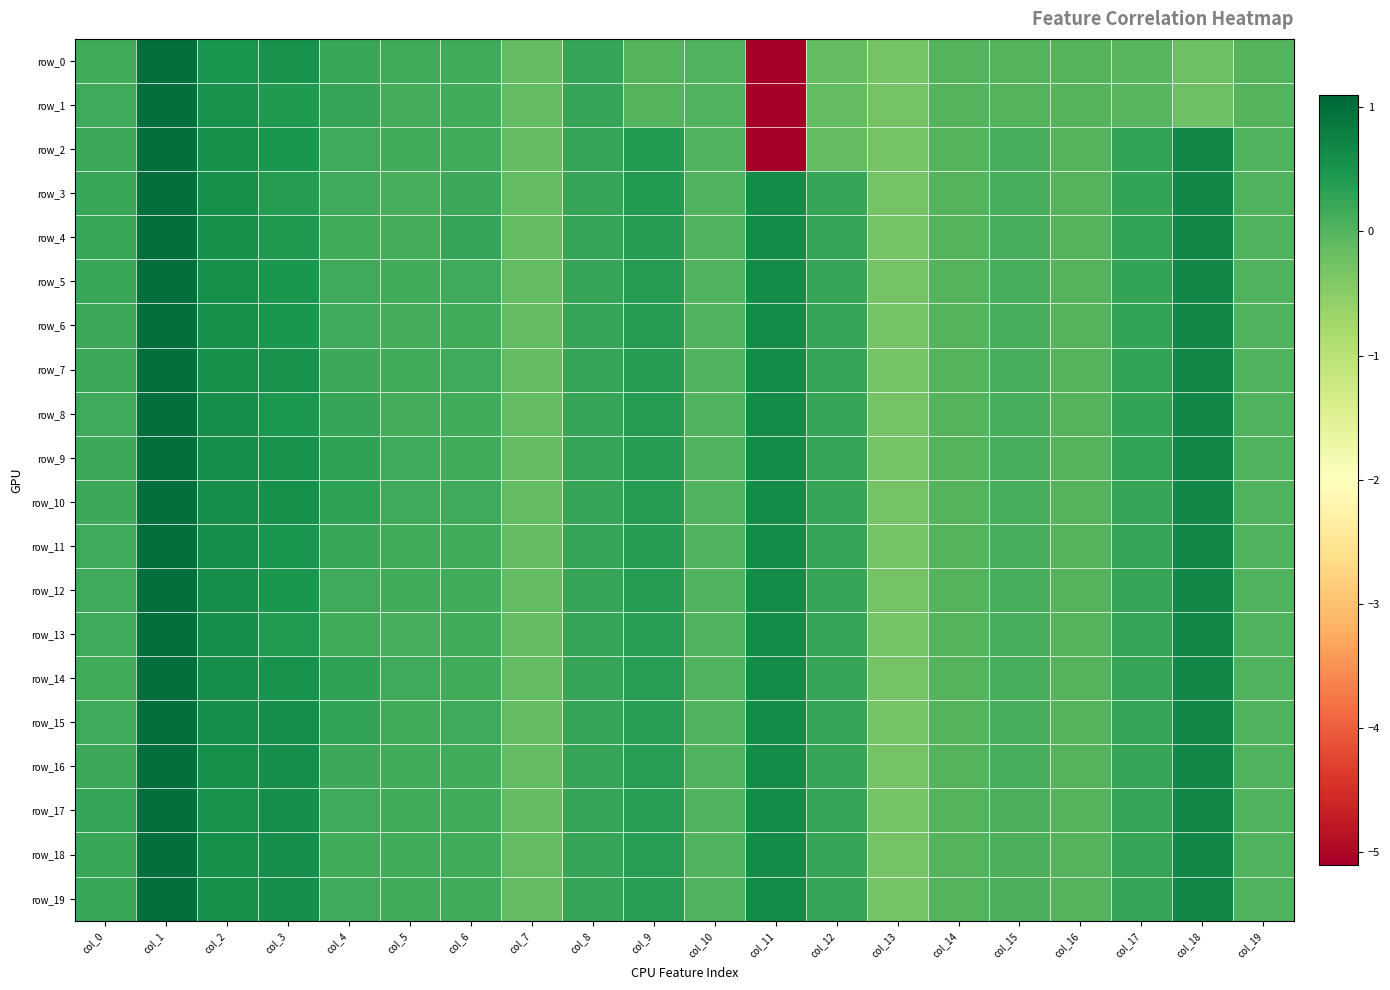

List the series in order of their peak value, lowest first.

row_0, row_1, row_2, row_3, row_4, row_5, row_6, row_7, row_8, row_9, row_10, row_11, row_12, row_13, row_14, row_15, row_16, row_17, row_18, row_19